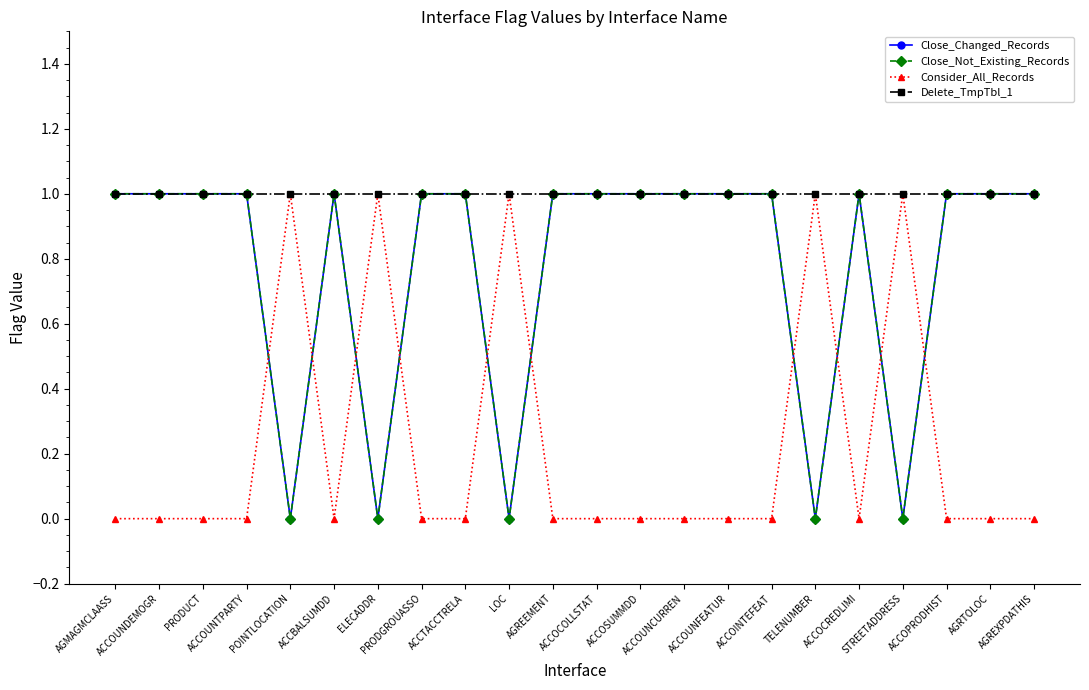

At which category is the sum across all series the highest?

AGMAGMCLAASS